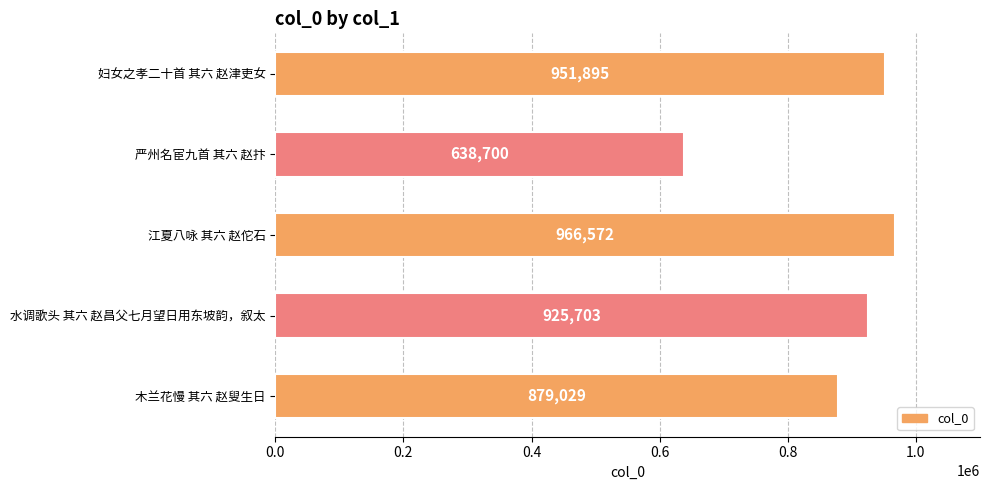

Rank the categories by value from lowest to highest.

严州名宦九首 其六 赵抃, 木兰花慢 其六 赵叟生日, 水调歌头 其六 赵昌父七月望日用东坡韵，叙太, 妇女之孝二十首 其六 赵津吏女, 江夏八咏 其六 赵佗石